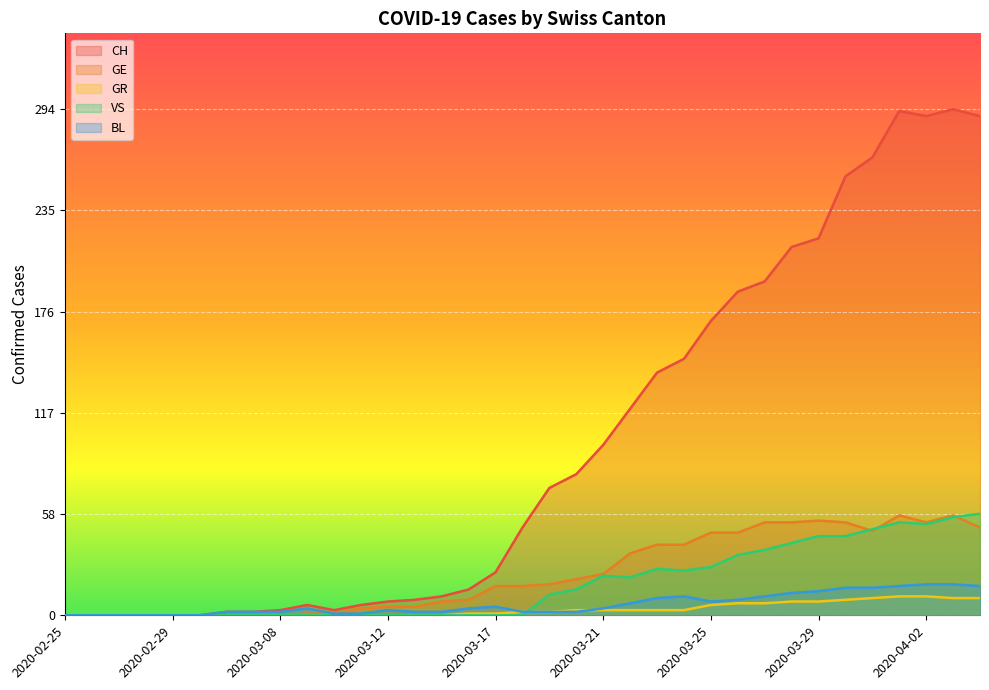

What is the difference between the maximum and minimum values in the GE series?

58